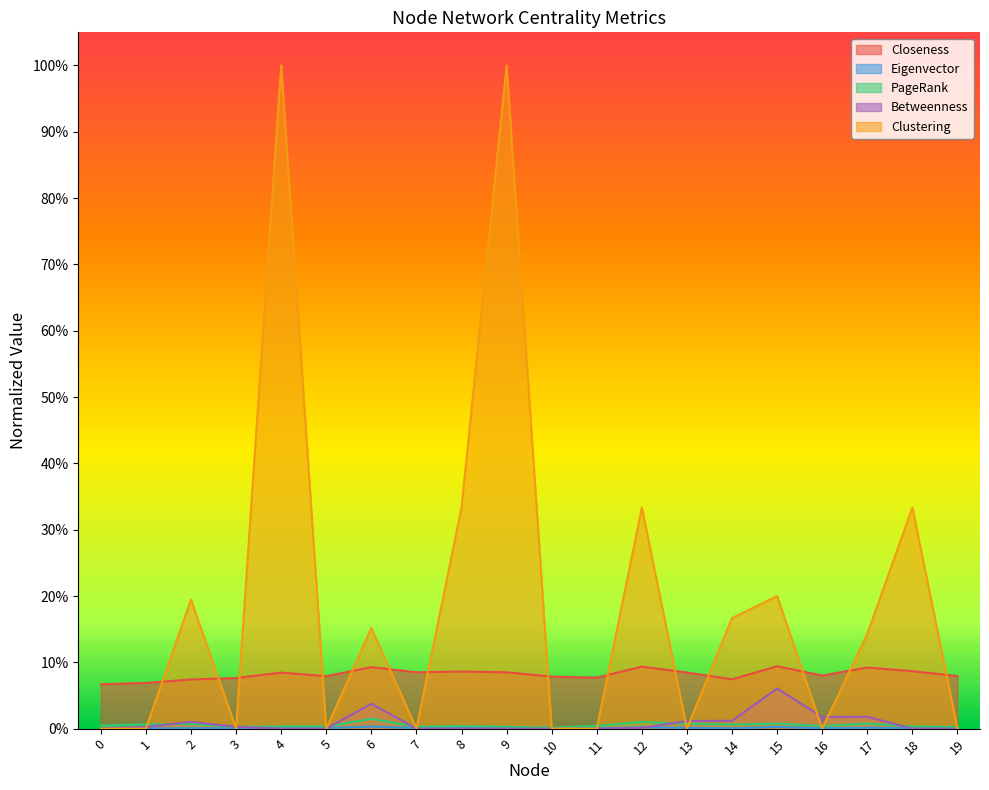

Reading left to right, what are all the values shown in this chart?

Closeness: 0.1	0.1	0.1	0.1	0.1	0.1	0.1	0.1	0.1	0.1	0.1	0.1	0.1	0.1	0.1	0.1	0.1	0.1	0.1	0.1
Eigenvector: 0.0	0.0	0.0	0.0	0.0	0.0	0.0	0.0	0.0	0.0	0.0	0.0	0.0	0.0	0.0	0.0	0.0	0.0	0.0	0.0
PageRank: 0.0	0.0	0.0	0.0	0.0	0.0	0.0	0.0	0.0	0.0	0.0	0.0	0.0	0.0	0.0	0.0	0.0	0.0	0.0	0.0
Betweenness: 0.0	0.0	0.0	0.0	0.0	0.0	0.0	0.0	0.0	0.0	0.0	0.0	0.0	0.0	0.0	0.1	0.0	0.0	0.0	0.0
Clustering: 0.0	0.0	0.2	0.0	1.0	0.0	0.2	0.0	0.3	1.0	0.0	0.0	0.3	0.0	0.2	0.2	0.0	0.1	0.3	0.0